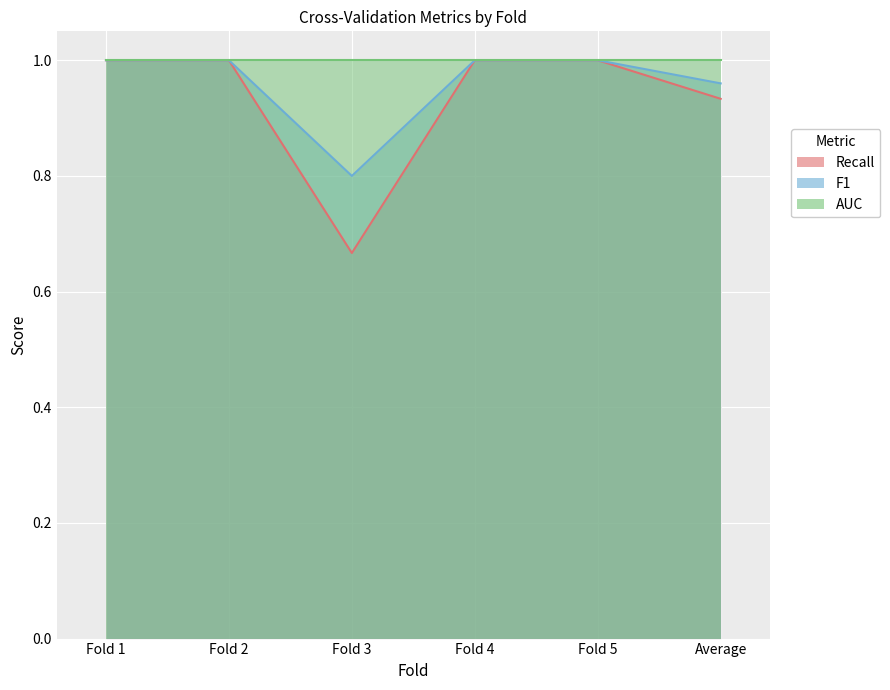

How many F1 values are between 0 and 1?

6